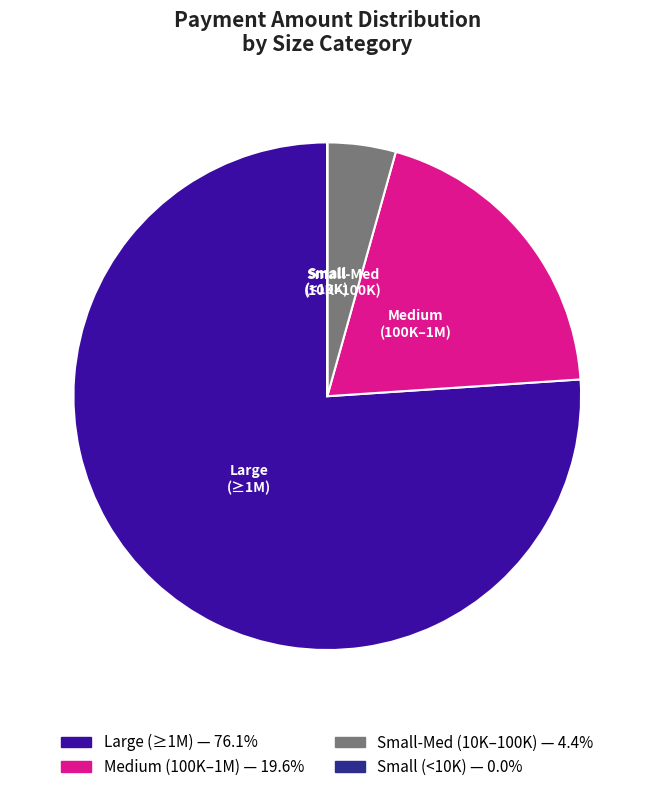

Do Large (≥1M) and Medium (100K–1M) together represent more than half of the pie?

Yes